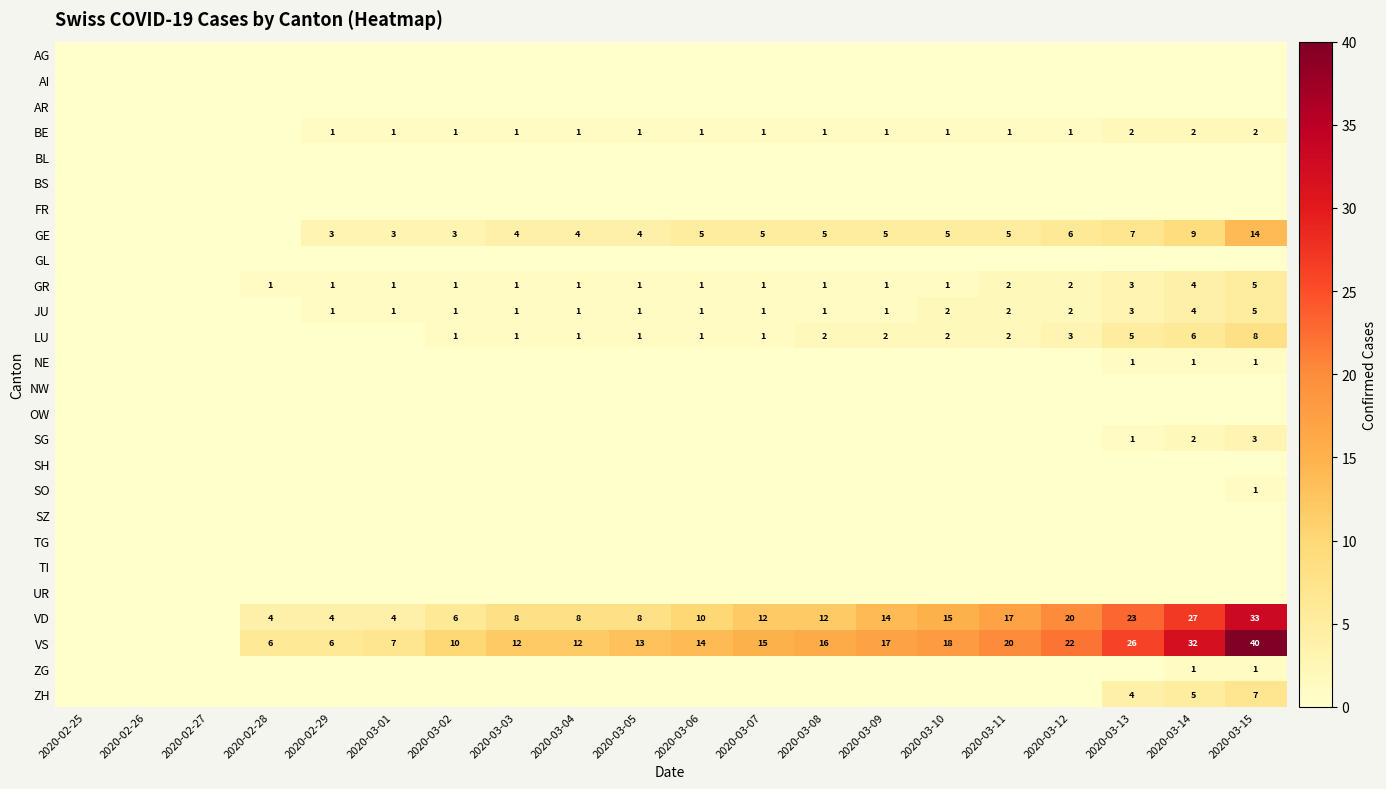

At how many categories does at least one series exceed 34?

1